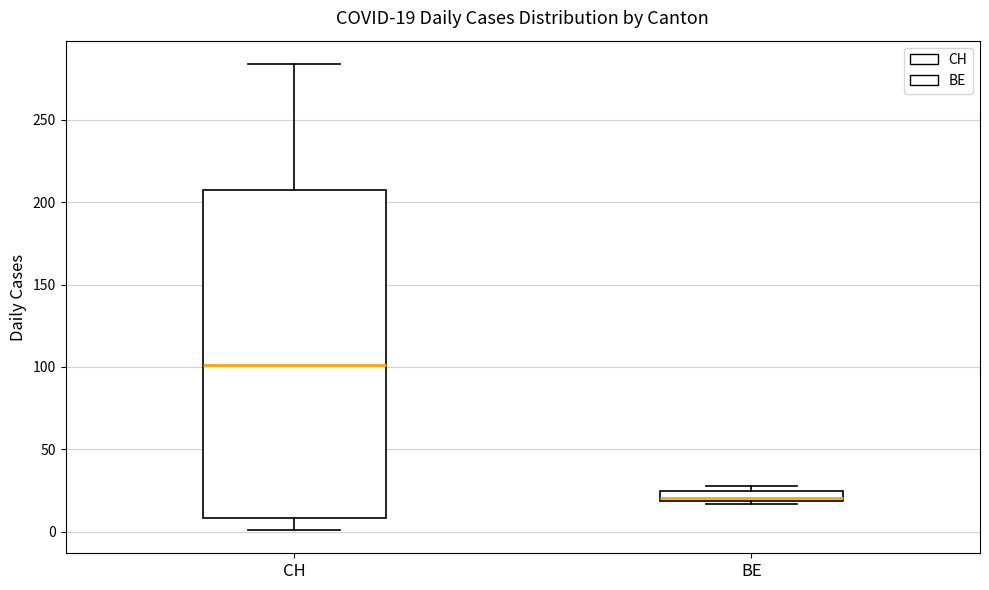

Comparing the boxes themselves (not the whiskers), which one is the tallest?

CH